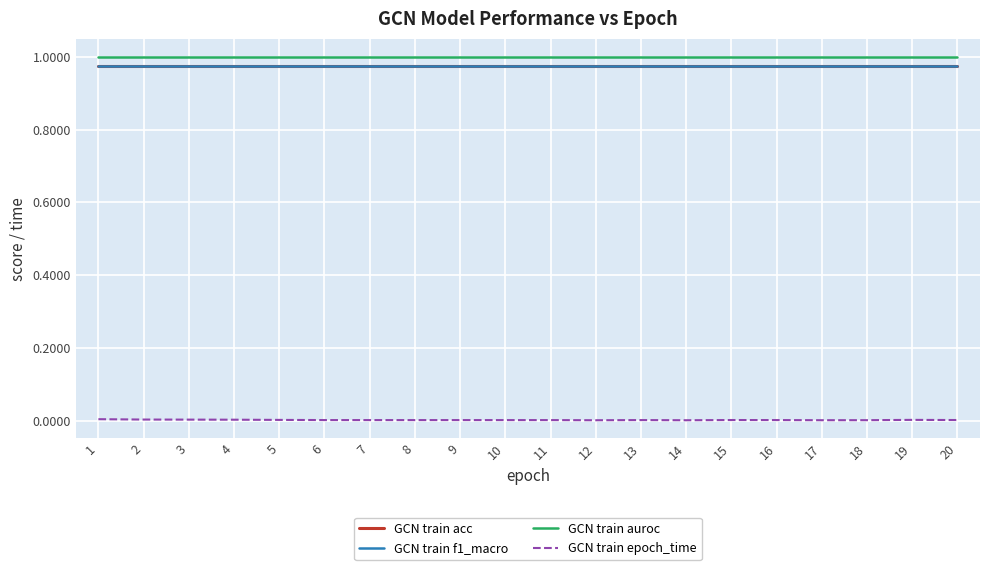

True or false: GCN train acc and GCN train f1_macro cross at least once.

False